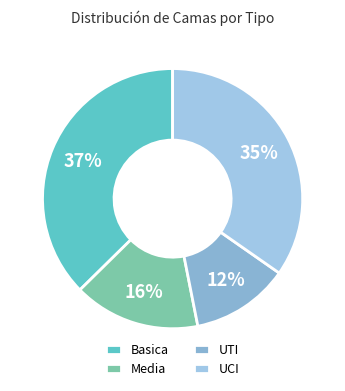

Count the number of slices in the pie.

4